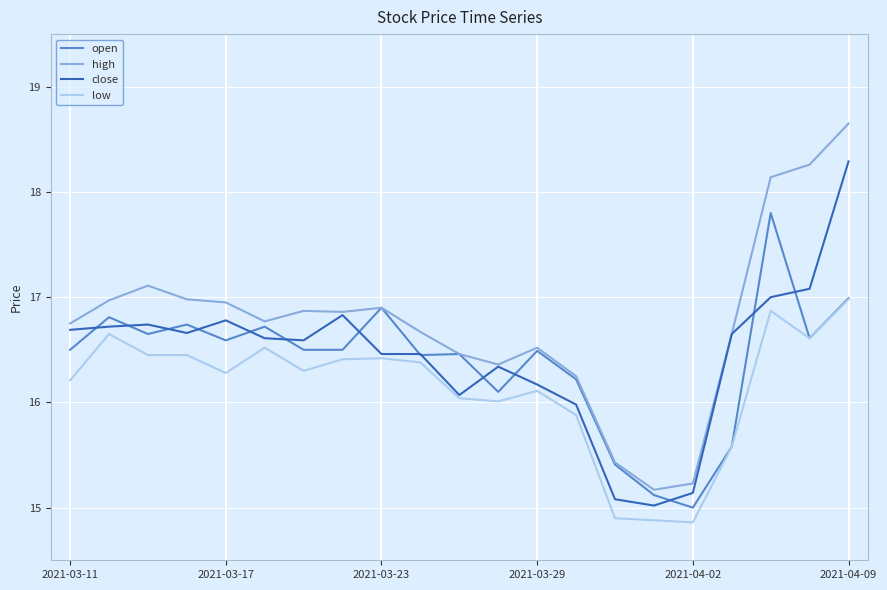

Which series has the largest total across all categories?

high